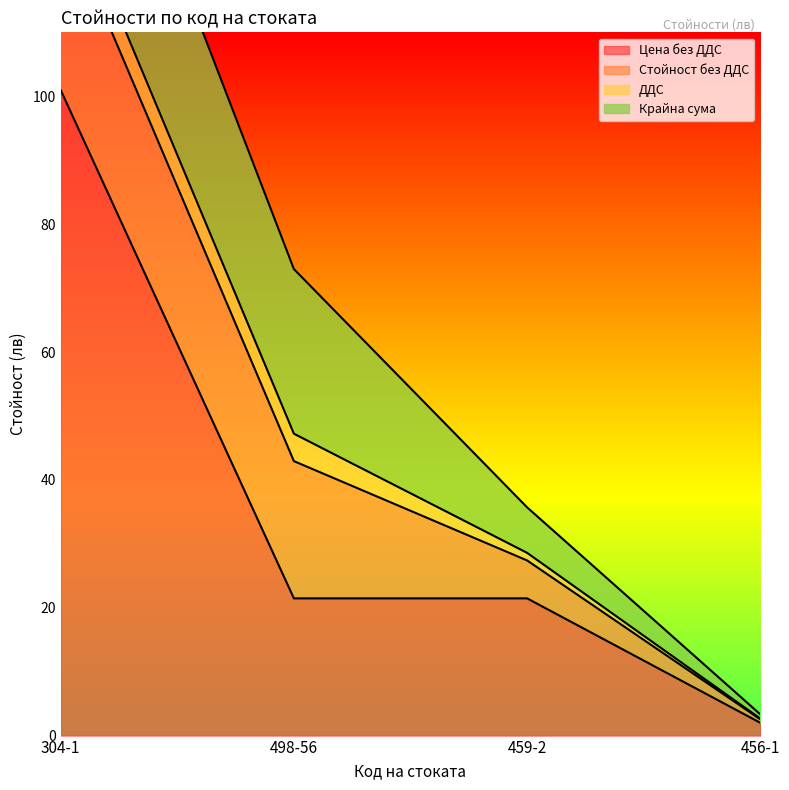

At which label does Крайна сума reach its peak?

304-1